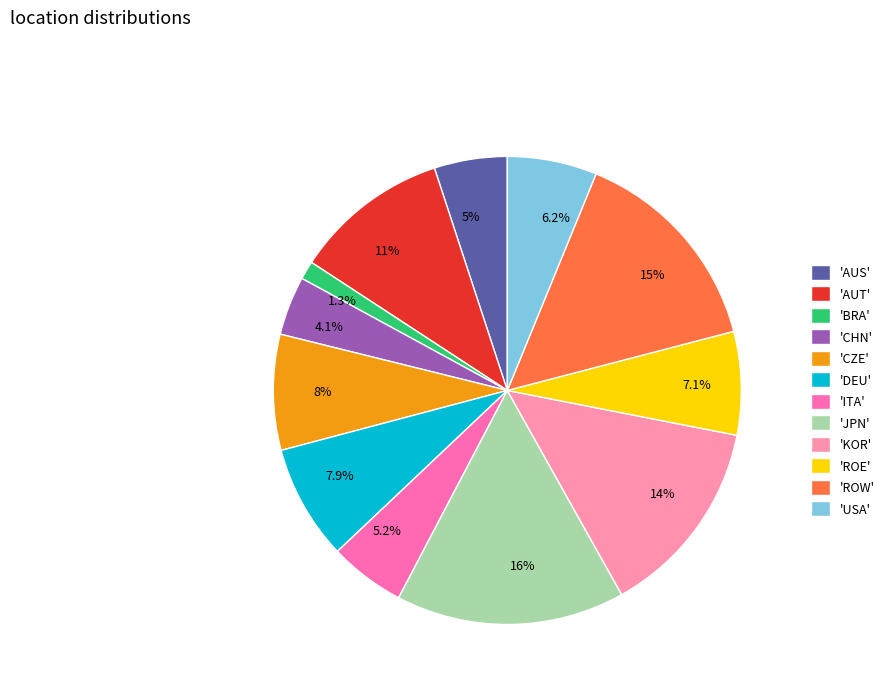

Does 8% account for over 50% of the chart?

No